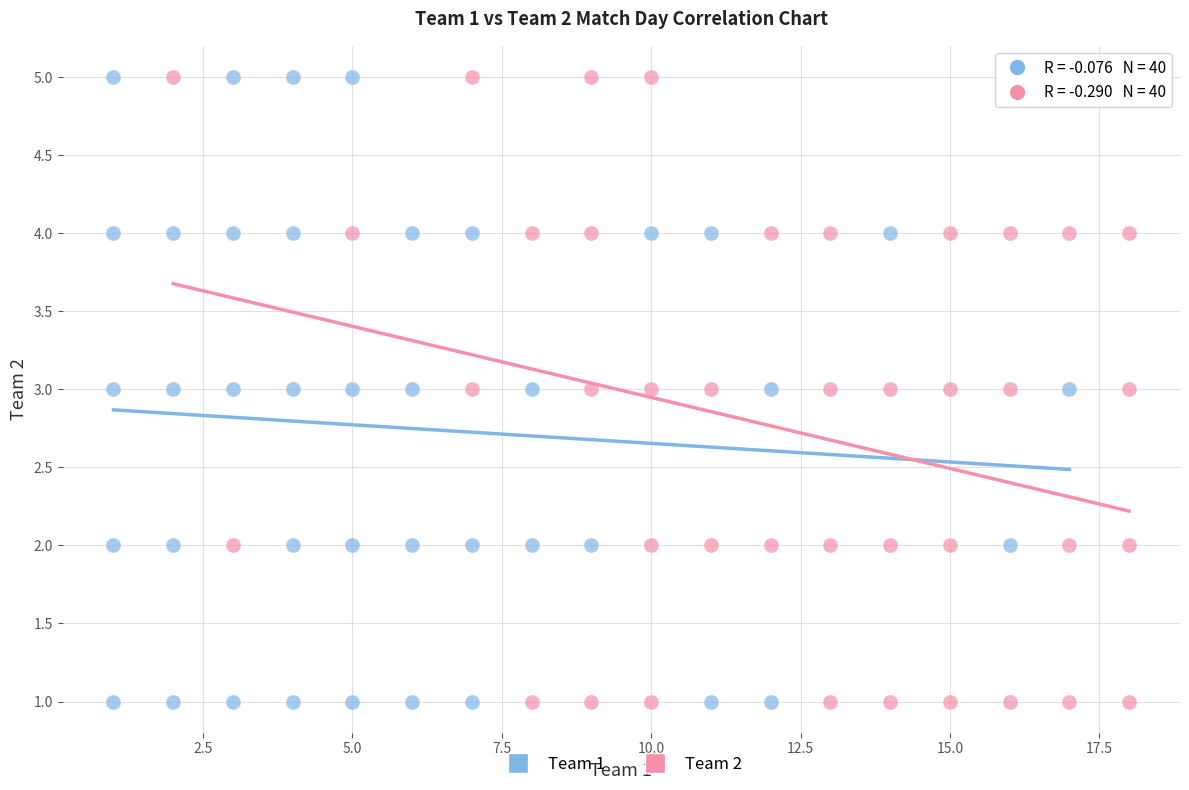

What are all the series names shown in the legend?

Team 1, Team 2